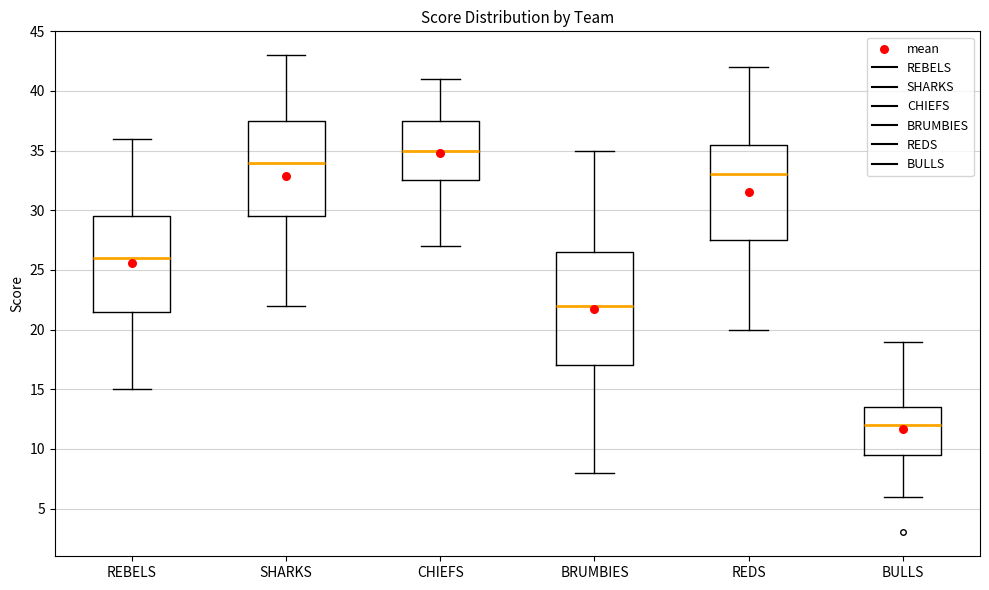

Which box is the tallest, from its lower edge to its upper edge?

BRUMBIES